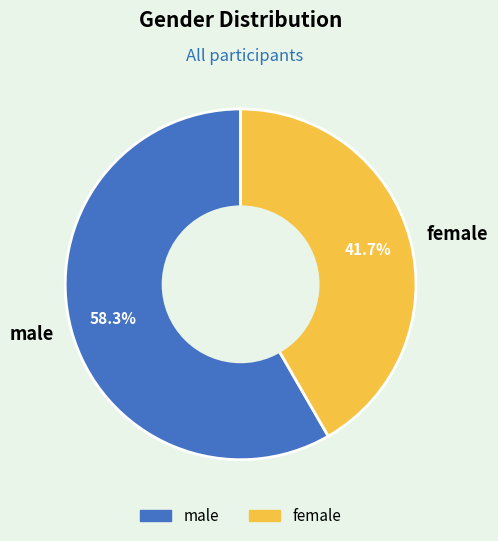

To the nearest percent, what is the difference between the largest and smallest slice percentages?

17%